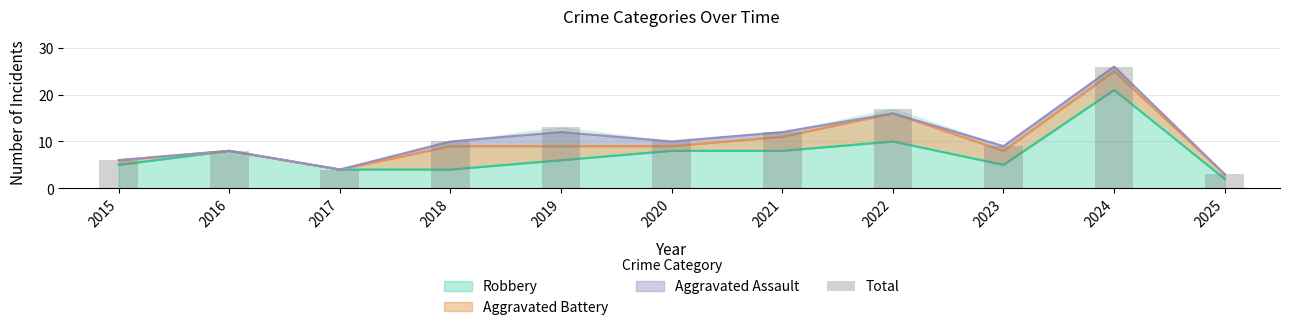

Which category has the highest value across all series?

2024